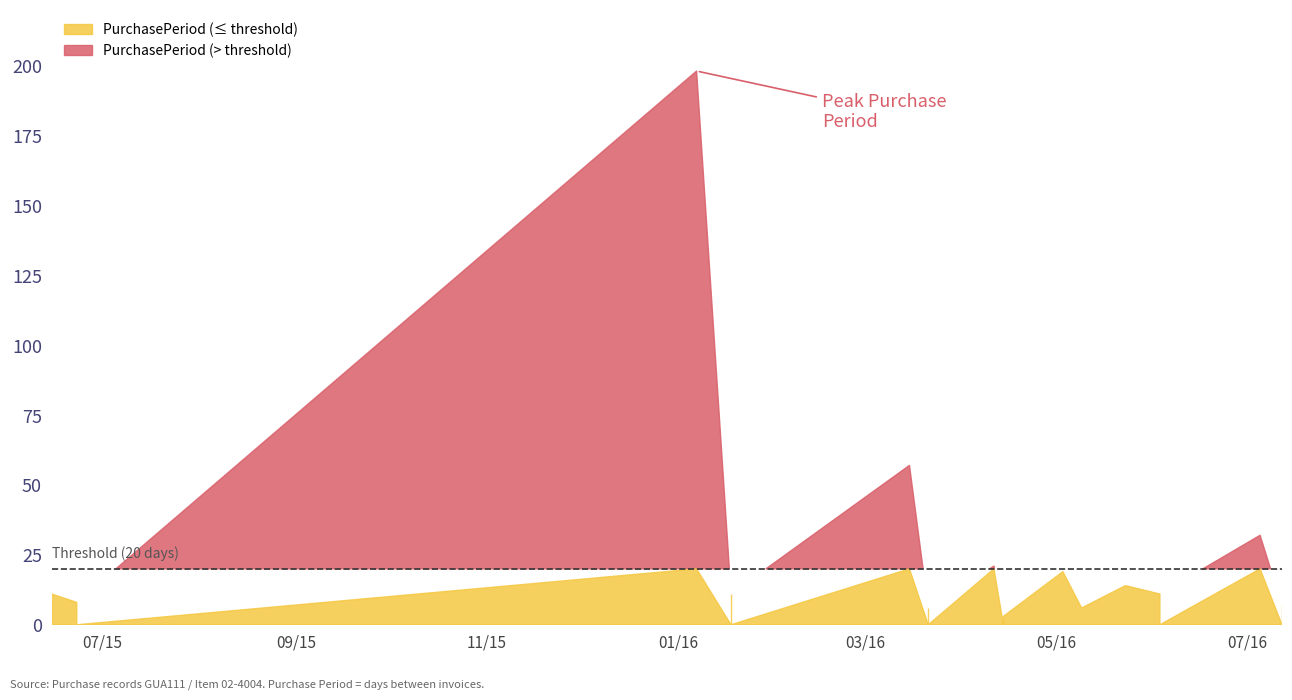

What is the change in value from 2015-06-23 to 2016-04-11?

+13